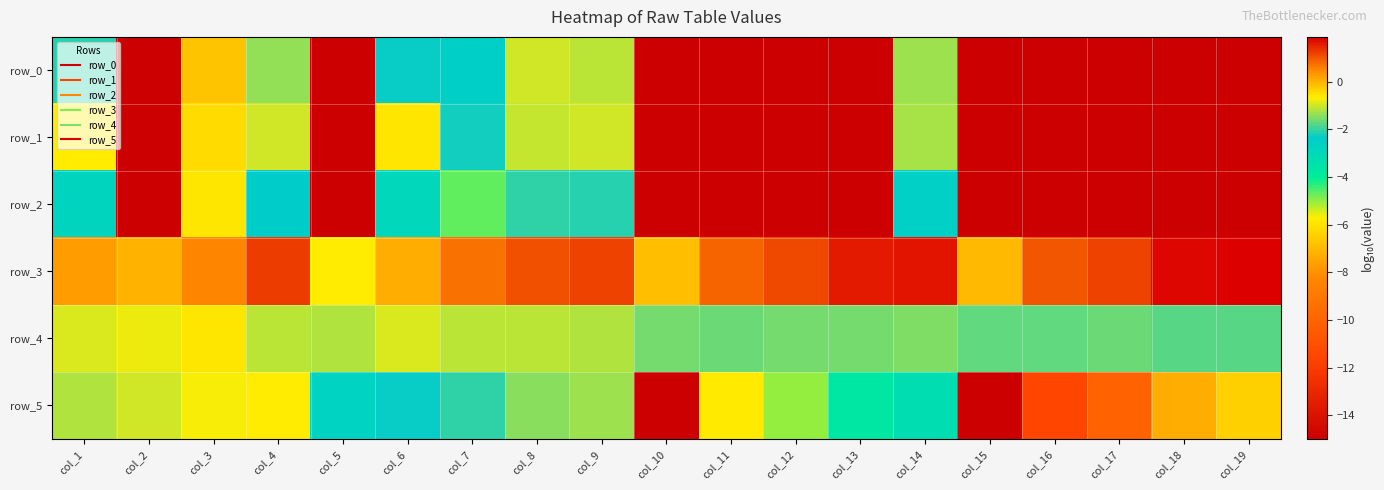

Is the value of row_0 at col_17 greater than the value of row_5 at col_12?

No